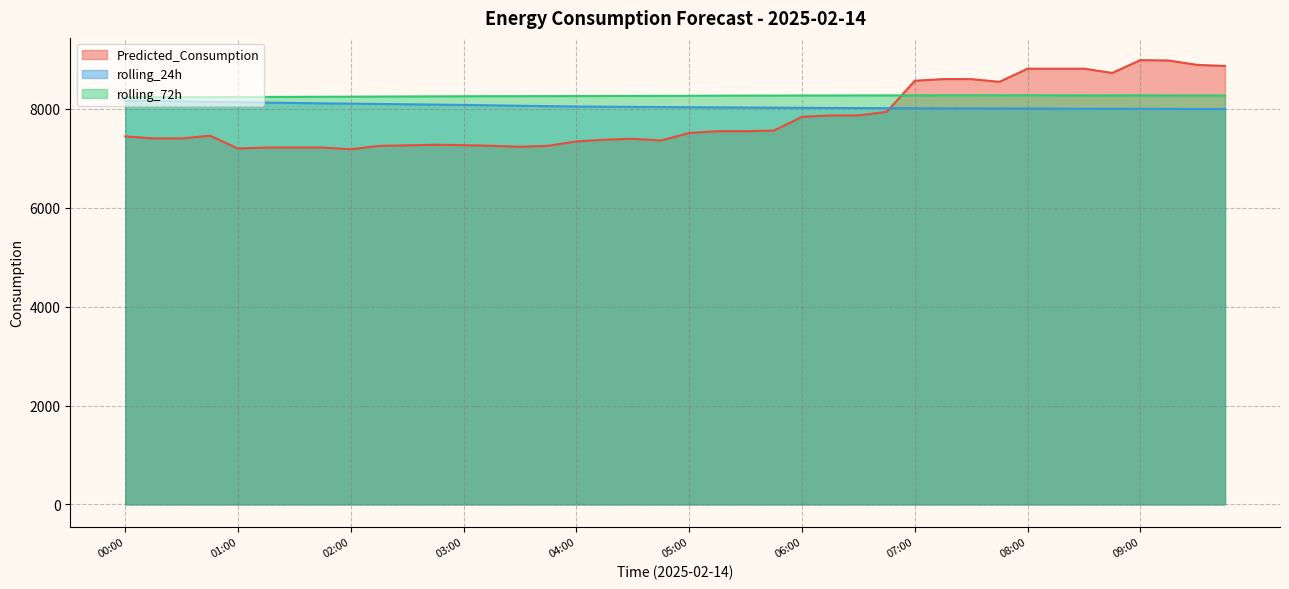

Reading right to left, what are all the values shown in this chart?

Predicted_Consumption: 8868.3	8890.9	8978.8	8986.9	8727.8	8813.4	8813.4	8813.4	8547.2	8602.9	8602.9	8569.5	7940.5	7867.6	7867.6	7840.3	7561.3	7548.4	7548.4	7513.4	7361.3	7396.2	7376.9	7341.9	7253.5	7234.9	7253.5	7266.4	7274.6	7262.3	7252.2	7183.9	7218.7	7218.7	7218.7	7199.0	7458.2	7402.5	7402.5	7444.3
rolling_24h: 7997.6	7998.8	8000.7	8002.2	8002.8	8003.5	8005.1	8006.5	8009.2	8010.6	8011.7	8013.7	8014.4	8016.9	8019.0	8021.4	8025.1	8027.7	8030.6	8033.4	8037.1	8040.8	8044.4	8049.1	8055.8	8063.2	8072.0	8079.8	8086.7	8093.6	8099.6	8106.1	8112.2	8120.0	8126.9	8134.6	8142.5	8150.6	8158.4	8166.4
rolling_72h: 8270.0	8270.7	8271.7	8272.4	8273.1	8273.7	8274.1	8274.5	8274.7	8274.5	8274.3	8273.9	8272.9	8272.2	8271.4	8270.7	8269.9	8268.7	8267.1	8265.3	8263.9	8262.4	8260.9	8259.5	8258.4	8257.2	8256.6	8255.5	8253.7	8251.5	8249.7	8247.5	8245.3	8243.6	8242.2	8240.5	8239.0	8238.0	8237.3	8236.5